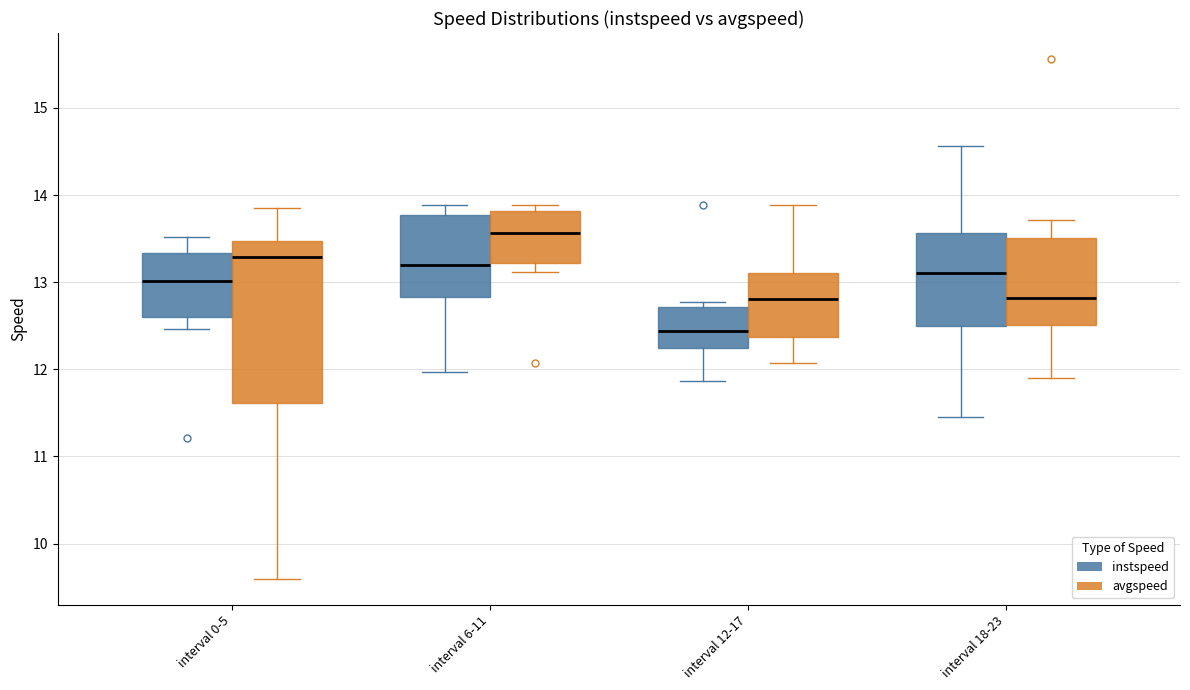

Which box has the highest median line?

interval 6-11 (avgspeed)